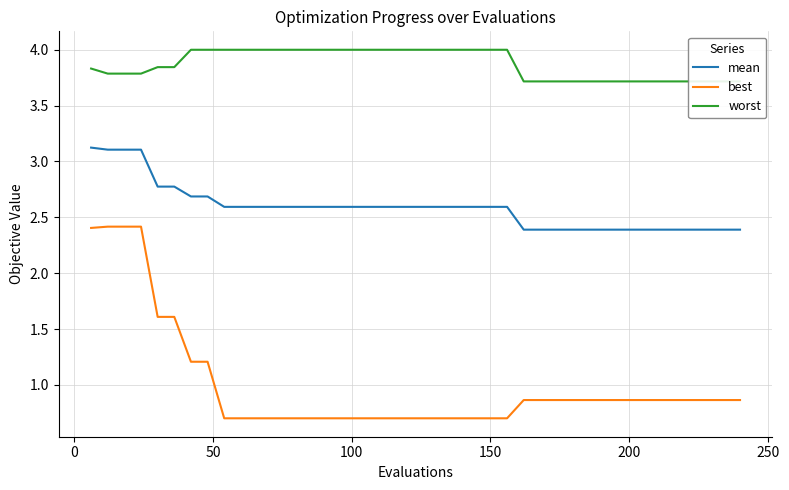

What is the sum of all mean values?

103.5